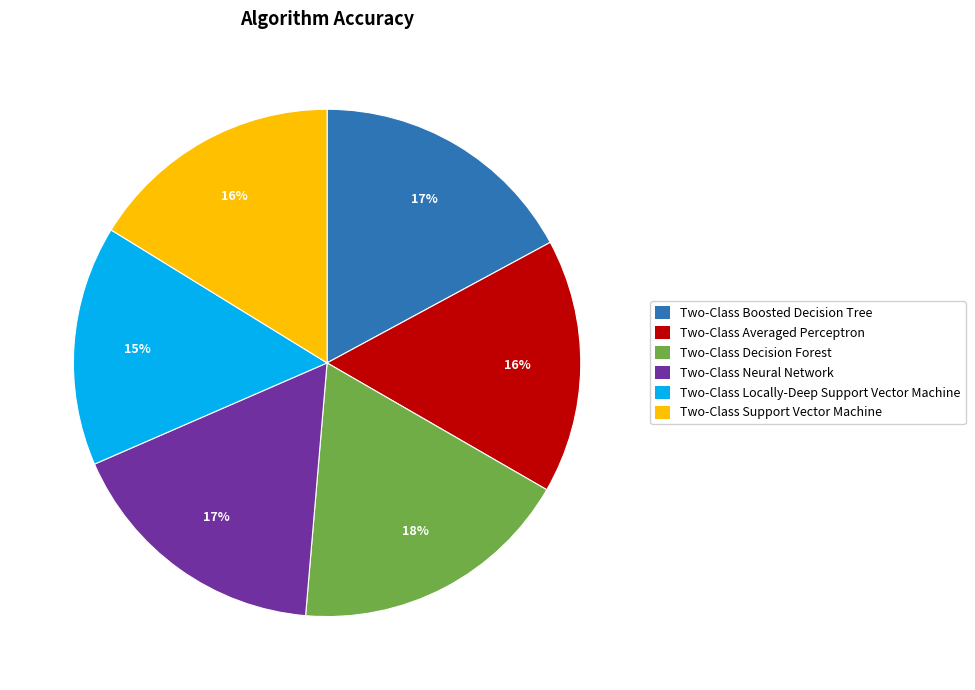

To the nearest percent, what is the difference between the Two-Class Averaged Perceptron and Two-Class Boosted Decision Tree slice percentages?

1%